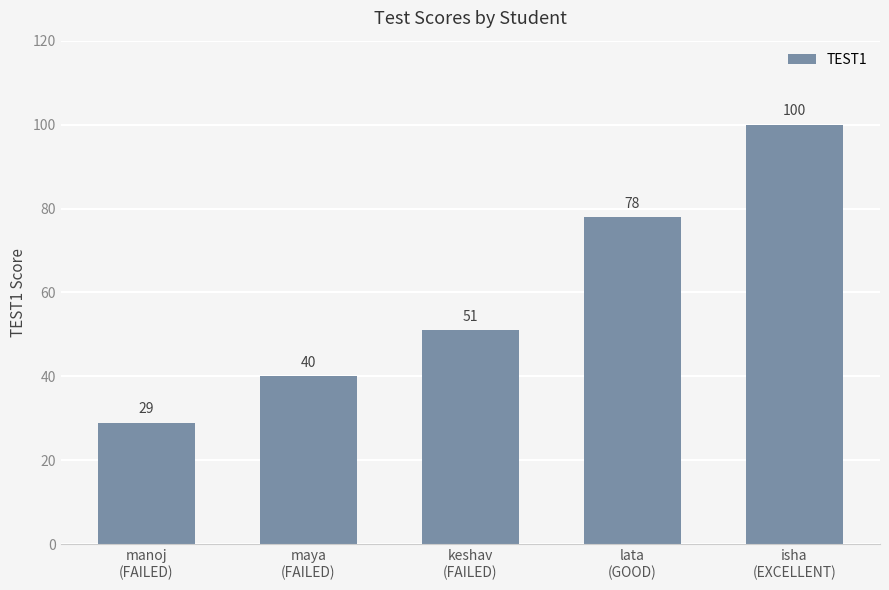

How many data points does each series have?

5